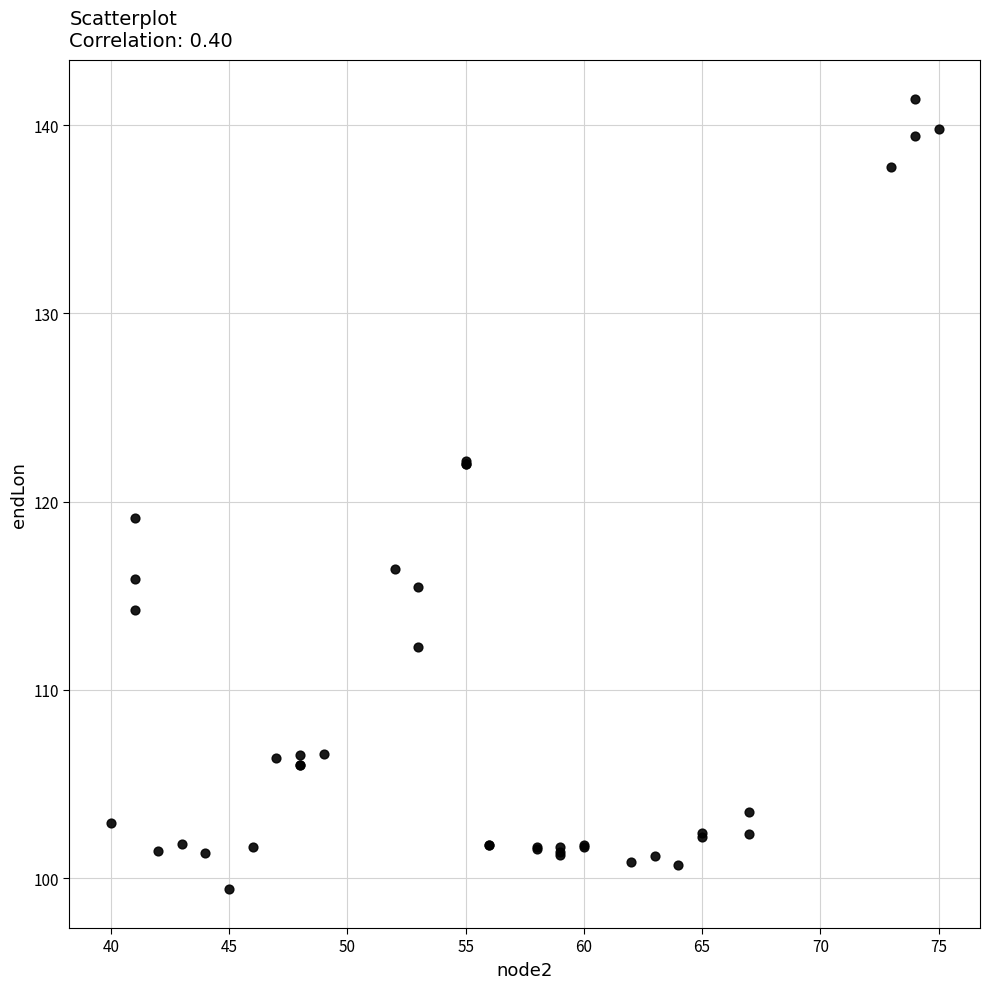

What Y value in the scatter plot is closest to 120?

119.1